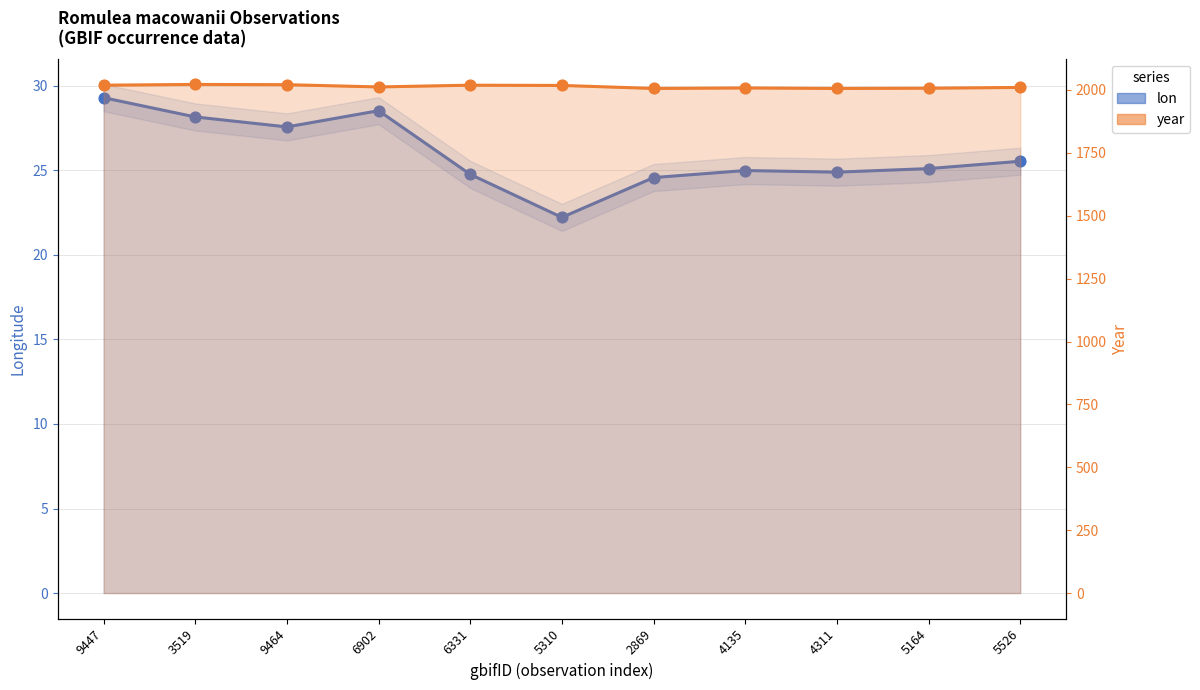

Which series has the largest total across all categories?

year